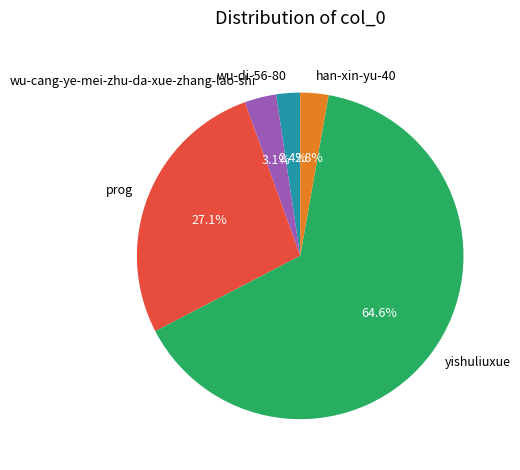

To the nearest percent, what percentage of the pie is yishuliuxue?

65%